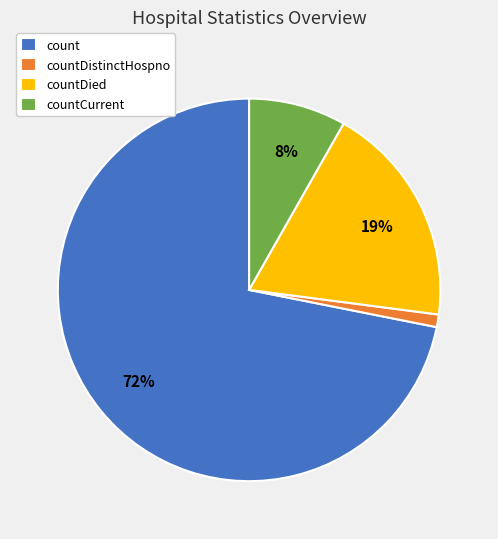

Count the number of slices in the pie.

4